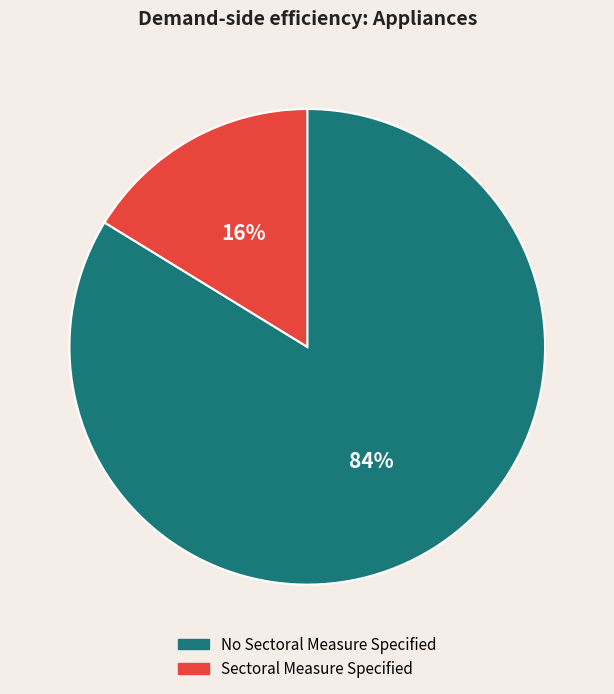

What is the ratio of the value at Sectoral Measure Specified to the value at No Sectoral Measure Specified?

0.2